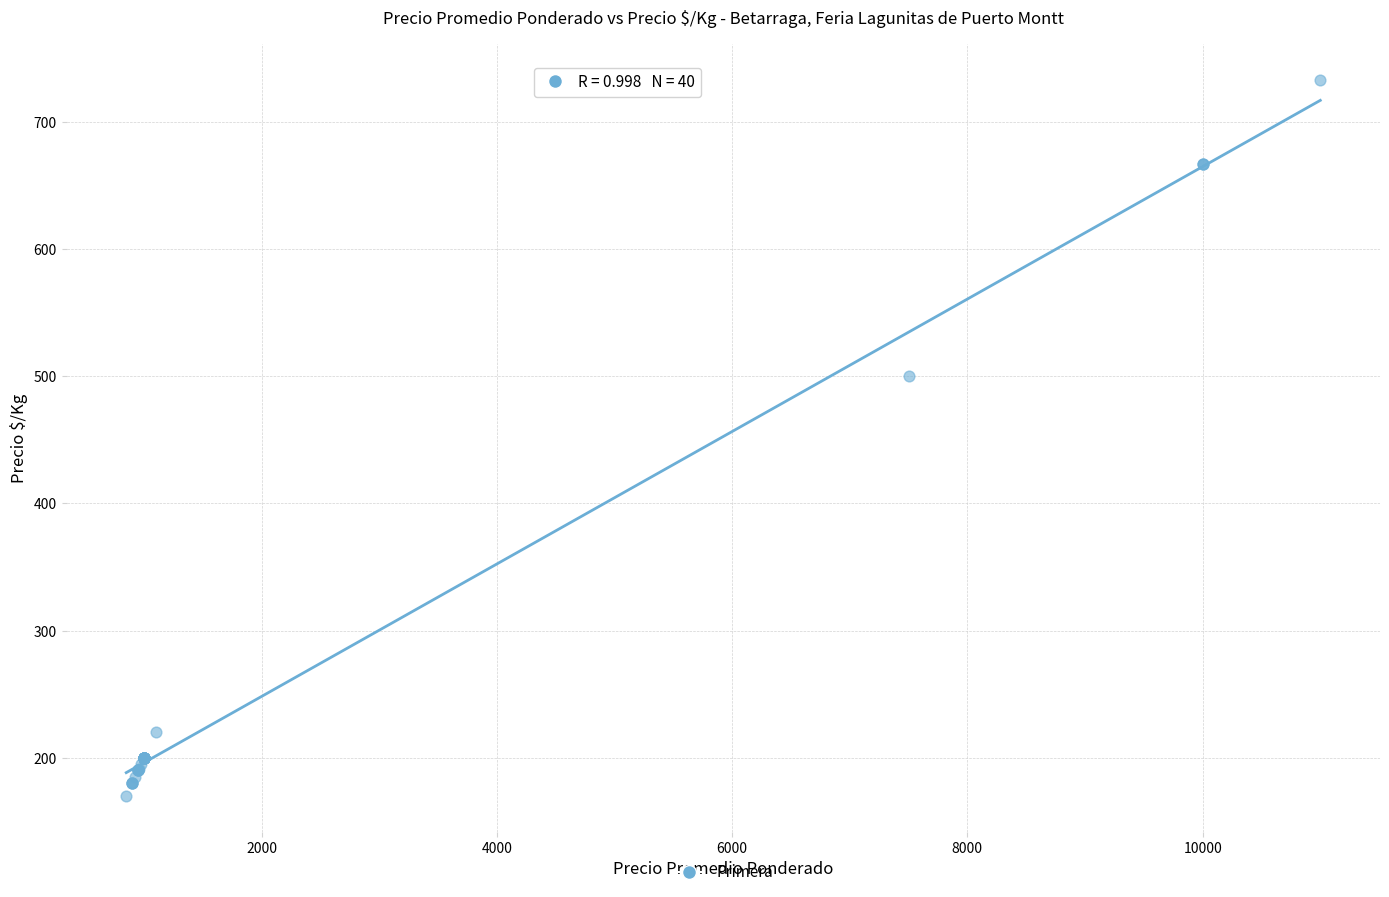

What Y value in the scatter plot is closest to 451?

500